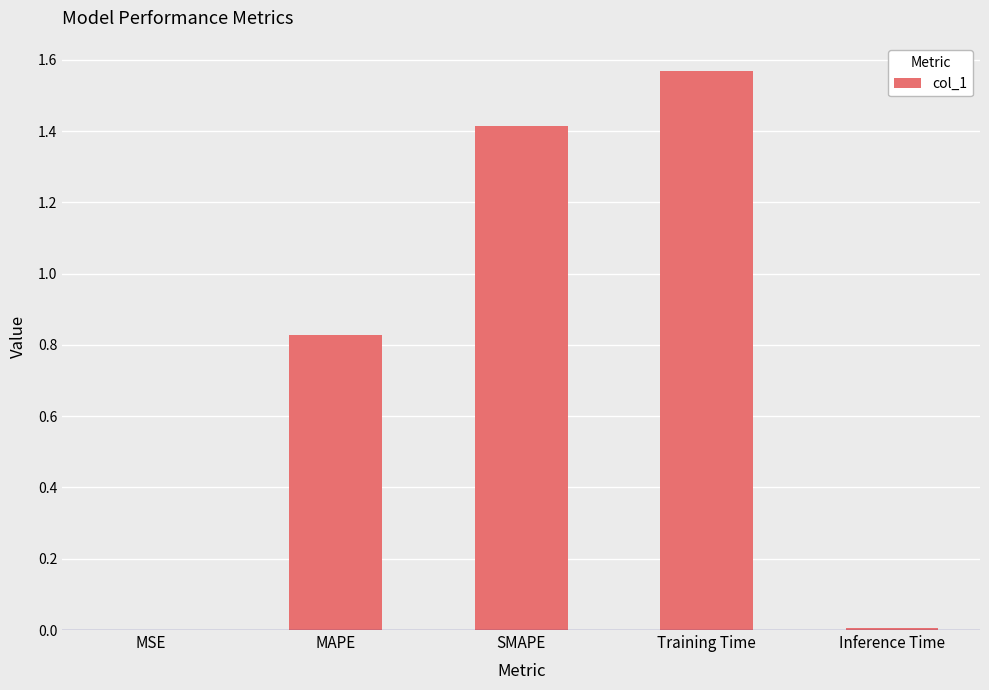

Between MAPE and MSE, which is larger?

MAPE